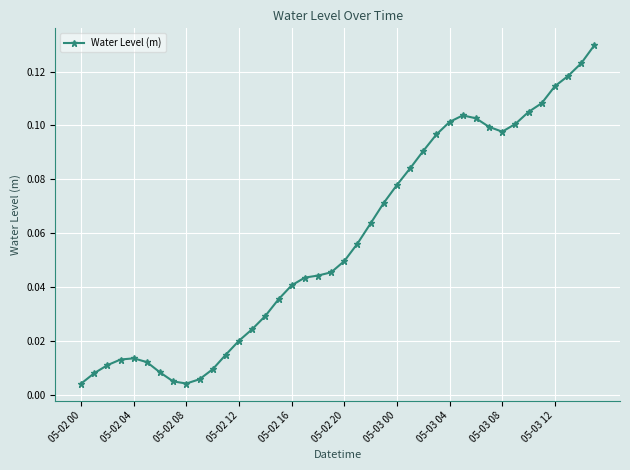

What is the sum of all values?

2.3